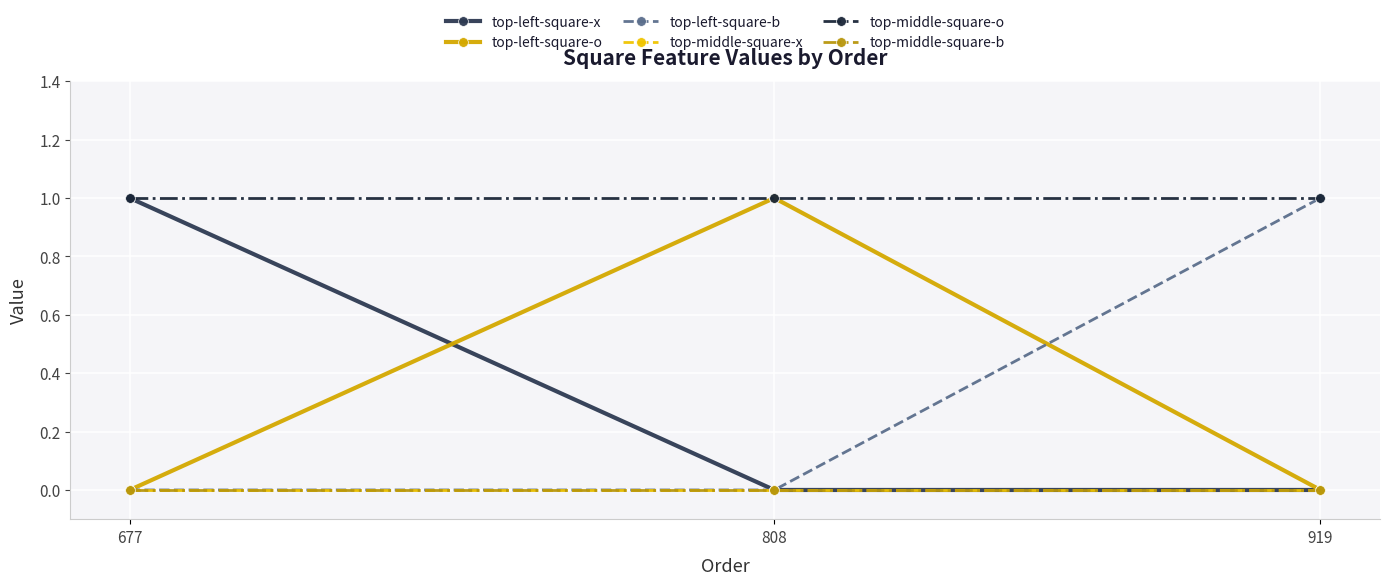

At which category is the sum across all series the highest?

677